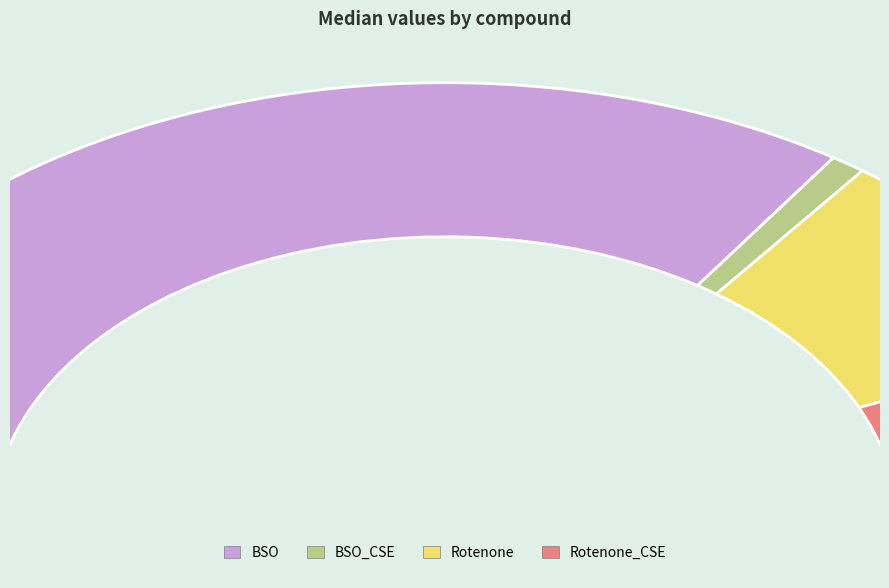

True or false: BSO_CSE accounts for 11% of the total.

False